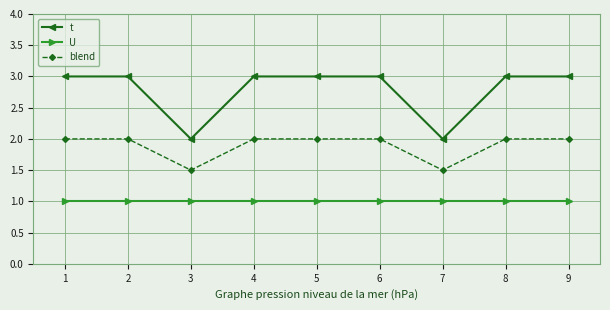

What is the difference between the highest and lowest values at 2?

2.0